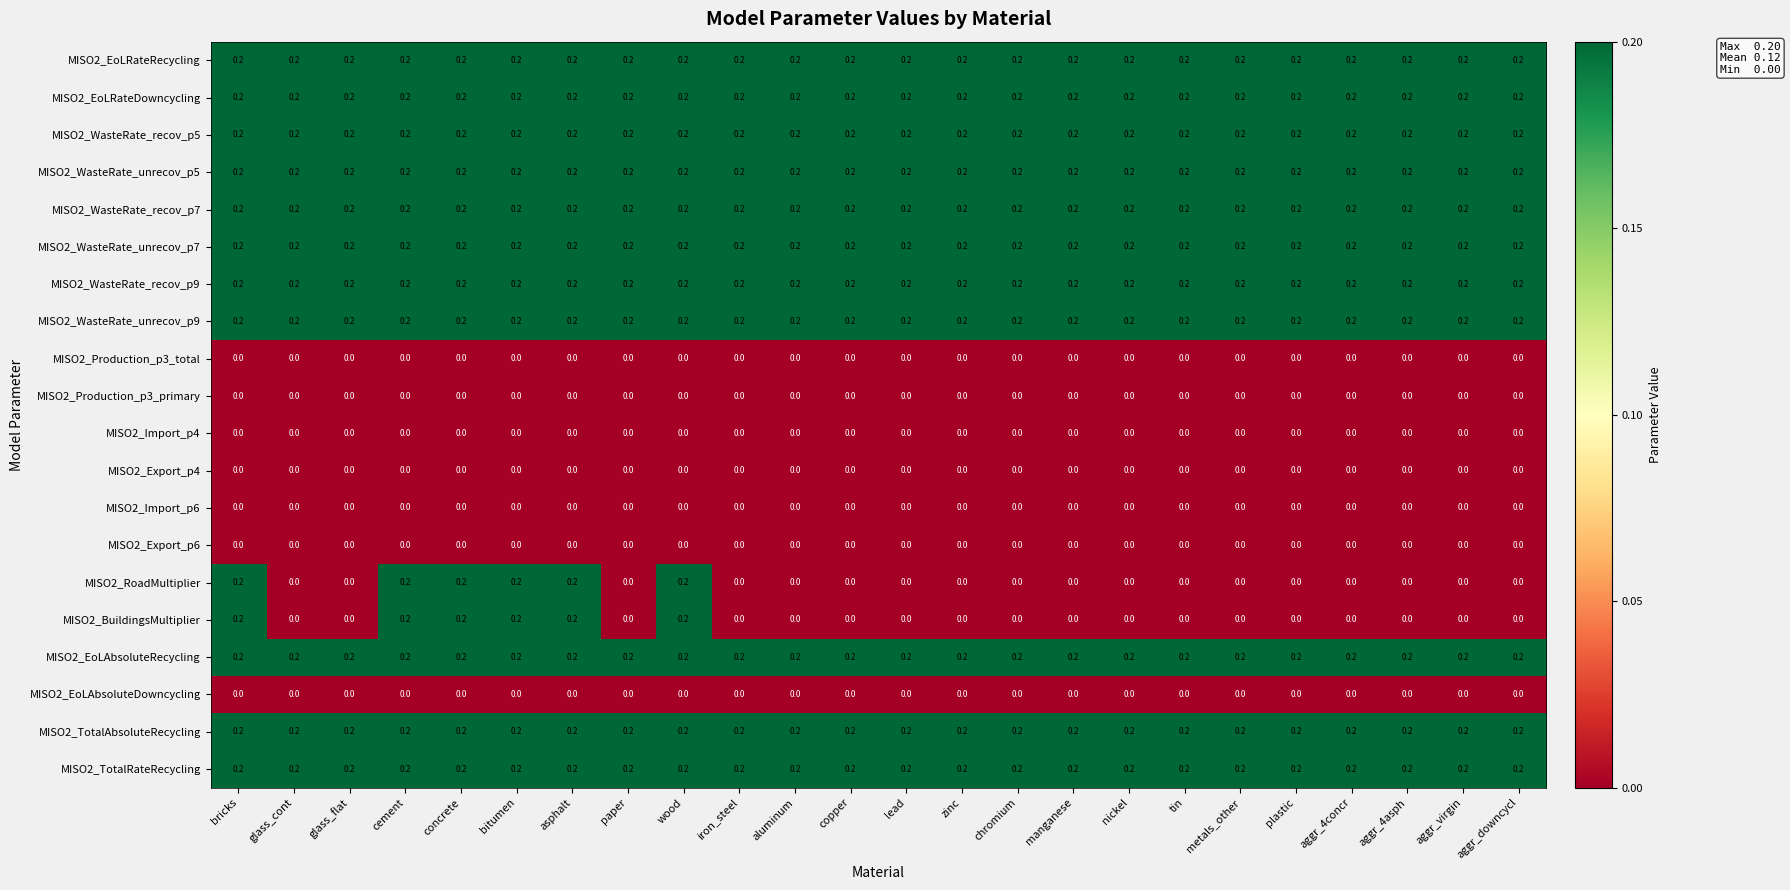

Is the value of MISO2_Import_p4 at lead greater than the value of MISO2_WasteRate_recov_p5 at bricks?

No